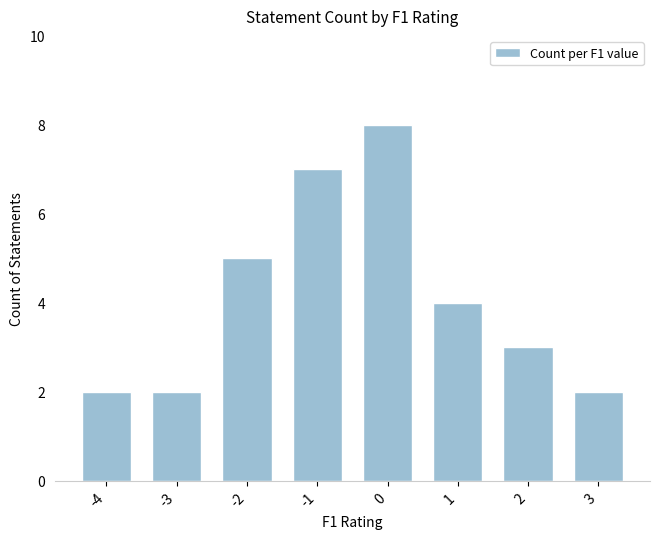

Reading right to left, what are all the values shown in this chart?

3=2	2=3	1=4	0=8	-1=7	-2=5	-3=2	-4=2